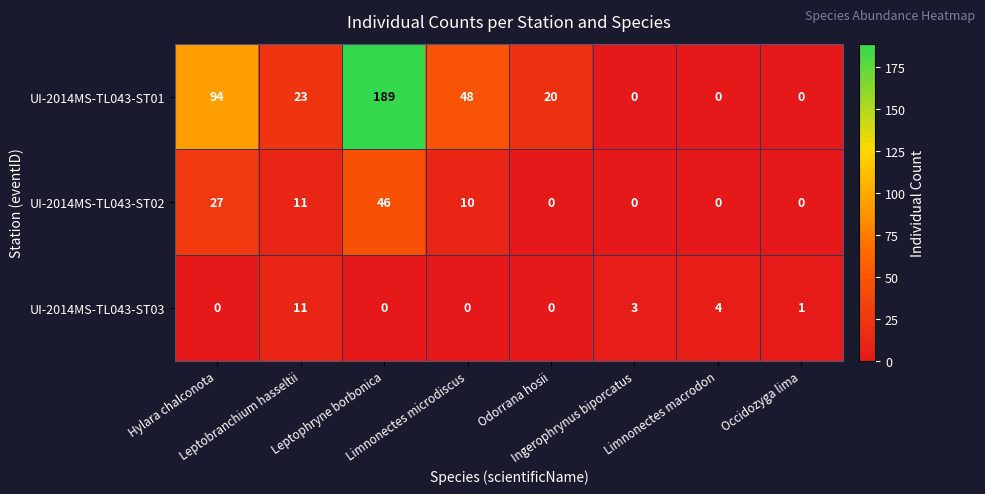

What is the sum of all UI-2014MS-TL043-ST01 values?

374